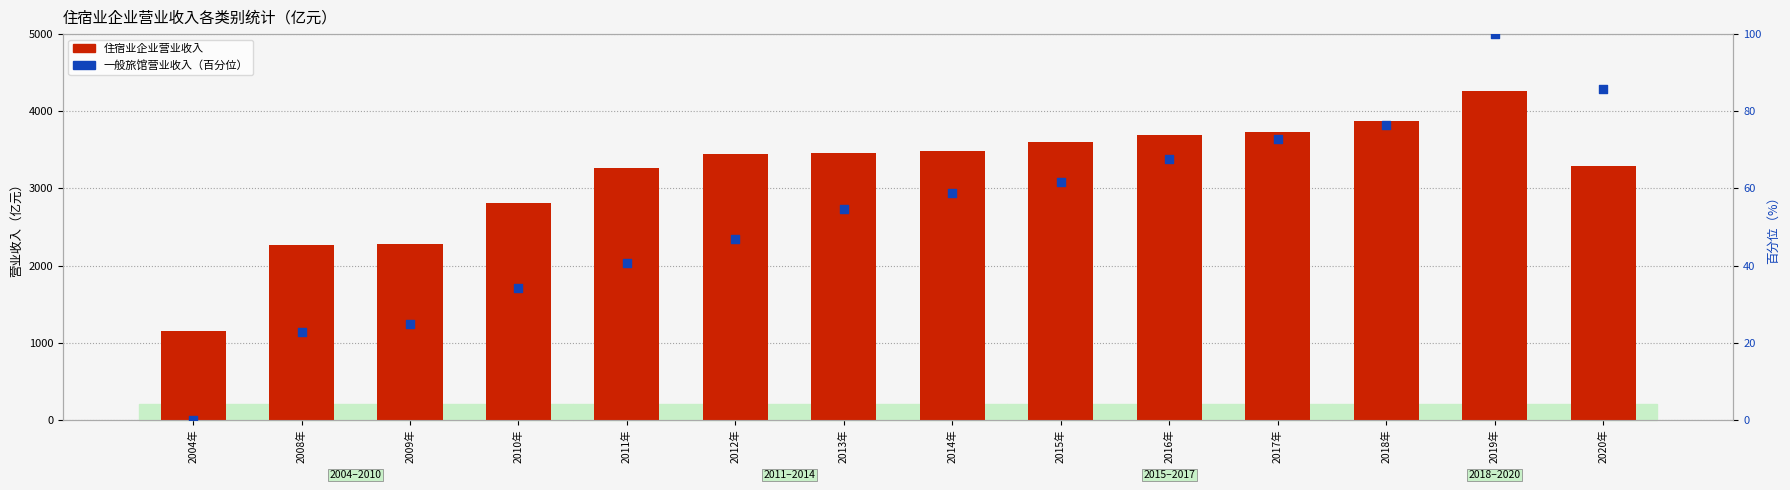

At which category is the sum across all series the highest?

2019年